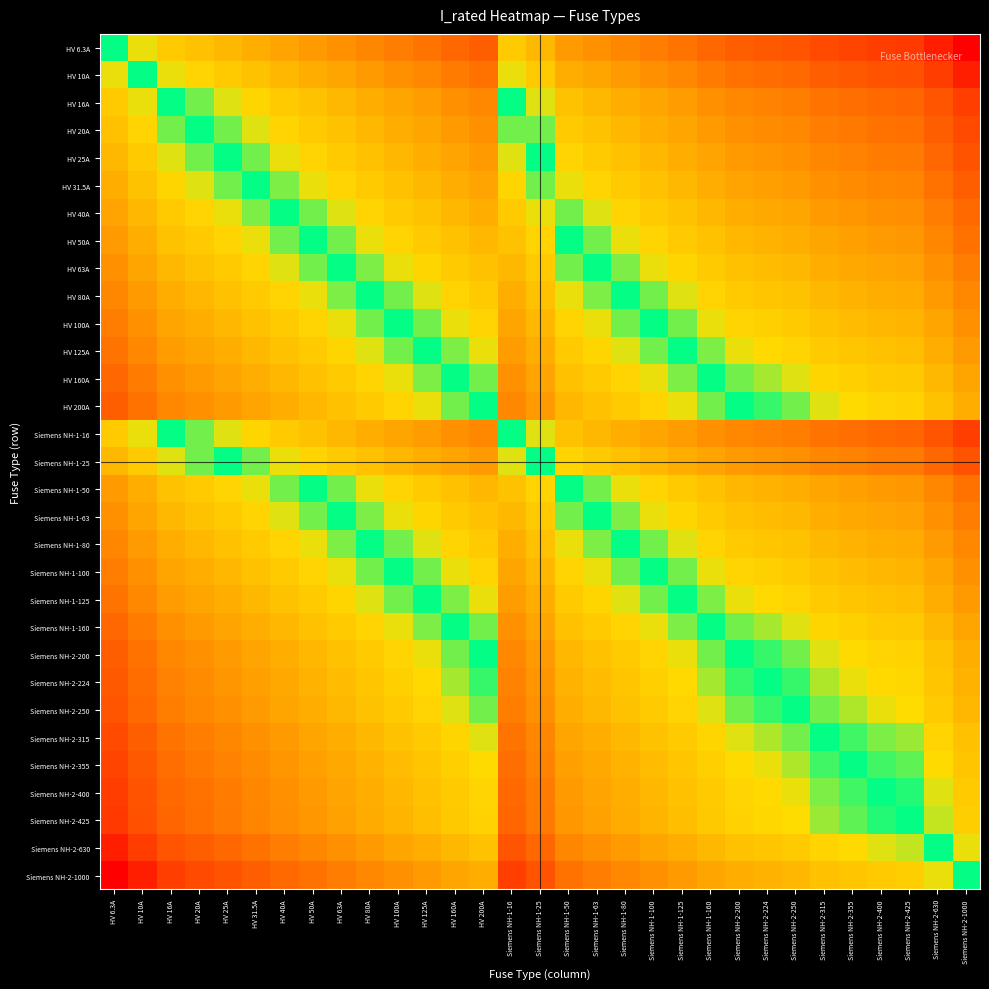

Reading left to right, what are all the values shown in this chart?

HV 6.3A: HV 6.3A=0.0	HV 10A=-0.7	HV 16A=-1.3	HV 20A=-1.7	HV 25A=-2.0	HV 31.5A=-2.3	HV 40A=-2.7	HV 50A=-3.0	HV 63A=-3.3	HV 80A=-3.7	HV 100A=-4.0	HV 125A=-4.3	HV 160A=-4.7	HV 200A=-5.0	Siemens NH-1-16=-1.3	Siemens NH-1-25=-2.0	Siemens NH-1-50=-3.0	Siemens NH-1-63=-3.3	Siemens NH-1-80=-3.7	Siemens NH-1-100=-4.0	Siemens NH-1-125=-4.3	Siemens NH-1-160=-4.7	Siemens NH-2-200=-5.0	Siemens NH-2-224=-5.2	Siemens NH-2-250=-5.3	Siemens NH-2-315=-5.6	Siemens NH-2-355=-5.8	Siemens NH-2-400=-6.0	Siemens NH-2-425=-6.1	Siemens NH-2-630=-6.6	Siemens NH-2-1000=-7.3
HV 10A: HV 6.3A=0.7	HV 10A=0.0	HV 16A=-0.7	HV 20A=-1.0	HV 25A=-1.3	HV 31.5A=-1.7	HV 40A=-2.0	HV 50A=-2.3	HV 63A=-2.7	HV 80A=-3.0	HV 100A=-3.3	HV 125A=-3.6	HV 160A=-4.0	HV 200A=-4.3	Siemens NH-1-16=-0.7	Siemens NH-1-25=-1.3	Siemens NH-1-50=-2.3	Siemens NH-1-63=-2.7	Siemens NH-1-80=-3.0	Siemens NH-1-100=-3.3	Siemens NH-1-125=-3.6	Siemens NH-1-160=-4.0	Siemens NH-2-200=-4.3	Siemens NH-2-224=-4.5	Siemens NH-2-250=-4.6	Siemens NH-2-315=-5.0	Siemens NH-2-355=-5.1	Siemens NH-2-400=-5.3	Siemens NH-2-425=-5.4	Siemens NH-2-630=-6.0	Siemens NH-2-1000=-6.6
HV 16A: HV 6.3A=1.3	HV 10A=0.7	HV 16A=0.0	HV 20A=-0.3	HV 25A=-0.6	HV 31.5A=-1.0	HV 40A=-1.3	HV 50A=-1.6	HV 63A=-2.0	HV 80A=-2.3	HV 100A=-2.6	HV 125A=-3.0	HV 160A=-3.3	HV 200A=-3.6	Siemens NH-1-16=0.0	Siemens NH-1-25=-0.6	Siemens NH-1-50=-1.6	Siemens NH-1-63=-2.0	Siemens NH-1-80=-2.3	Siemens NH-1-100=-2.6	Siemens NH-1-125=-3.0	Siemens NH-1-160=-3.3	Siemens NH-2-200=-3.6	Siemens NH-2-224=-3.8	Siemens NH-2-250=-4.0	Siemens NH-2-315=-4.3	Siemens NH-2-355=-4.5	Siemens NH-2-400=-4.6	Siemens NH-2-425=-4.7	Siemens NH-2-630=-5.3	Siemens NH-2-1000=-6.0
HV 20A: HV 6.3A=1.7	HV 10A=1.0	HV 16A=0.3	HV 20A=0.0	HV 25A=-0.3	HV 31.5A=-0.7	HV 40A=-1.0	HV 50A=-1.3	HV 63A=-1.7	HV 80A=-2.0	HV 100A=-2.3	HV 125A=-2.6	HV 160A=-3.0	HV 200A=-3.3	Siemens NH-1-16=0.3	Siemens NH-1-25=-0.3	Siemens NH-1-50=-1.3	Siemens NH-1-63=-1.7	Siemens NH-1-80=-2.0	Siemens NH-1-100=-2.3	Siemens NH-1-125=-2.6	Siemens NH-1-160=-3.0	Siemens NH-2-200=-3.3	Siemens NH-2-224=-3.5	Siemens NH-2-250=-3.6	Siemens NH-2-315=-4.0	Siemens NH-2-355=-4.1	Siemens NH-2-400=-4.3	Siemens NH-2-425=-4.4	Siemens NH-2-630=-5.0	Siemens NH-2-1000=-5.6
HV 25A: HV 6.3A=2.0	HV 10A=1.3	HV 16A=0.6	HV 20A=0.3	HV 25A=0.0	HV 31.5A=-0.3	HV 40A=-0.7	HV 50A=-1.0	HV 63A=-1.3	HV 80A=-1.7	HV 100A=-2.0	HV 125A=-2.3	HV 160A=-2.7	HV 200A=-3.0	Siemens NH-1-16=0.6	Siemens NH-1-25=0.0	Siemens NH-1-50=-1.0	Siemens NH-1-63=-1.3	Siemens NH-1-80=-1.7	Siemens NH-1-100=-2.0	Siemens NH-1-125=-2.3	Siemens NH-1-160=-2.7	Siemens NH-2-200=-3.0	Siemens NH-2-224=-3.2	Siemens NH-2-250=-3.3	Siemens NH-2-315=-3.7	Siemens NH-2-355=-3.8	Siemens NH-2-400=-4.0	Siemens NH-2-425=-4.1	Siemens NH-2-630=-4.7	Siemens NH-2-1000=-5.3
HV 31.5A: HV 6.3A=2.3	HV 10A=1.7	HV 16A=1.0	HV 20A=0.7	HV 25A=0.3	HV 31.5A=0.0	HV 40A=-0.3	HV 50A=-0.7	HV 63A=-1.0	HV 80A=-1.3	HV 100A=-1.7	HV 125A=-2.0	HV 160A=-2.3	HV 200A=-2.7	Siemens NH-1-16=1.0	Siemens NH-1-25=0.3	Siemens NH-1-50=-0.7	Siemens NH-1-63=-1.0	Siemens NH-1-80=-1.3	Siemens NH-1-100=-1.7	Siemens NH-1-125=-2.0	Siemens NH-1-160=-2.3	Siemens NH-2-200=-2.7	Siemens NH-2-224=-2.8	Siemens NH-2-250=-3.0	Siemens NH-2-315=-3.3	Siemens NH-2-355=-3.5	Siemens NH-2-400=-3.7	Siemens NH-2-425=-3.8	Siemens NH-2-630=-4.3	Siemens NH-2-1000=-5.0
HV 40A: HV 6.3A=2.7	HV 10A=2.0	HV 16A=1.3	HV 20A=1.0	HV 25A=0.7	HV 31.5A=0.3	HV 40A=0.0	HV 50A=-0.3	HV 63A=-0.7	HV 80A=-1.0	HV 100A=-1.3	HV 125A=-1.6	HV 160A=-2.0	HV 200A=-2.3	Siemens NH-1-16=1.3	Siemens NH-1-25=0.7	Siemens NH-1-50=-0.3	Siemens NH-1-63=-0.7	Siemens NH-1-80=-1.0	Siemens NH-1-100=-1.3	Siemens NH-1-125=-1.6	Siemens NH-1-160=-2.0	Siemens NH-2-200=-2.3	Siemens NH-2-224=-2.5	Siemens NH-2-250=-2.6	Siemens NH-2-315=-3.0	Siemens NH-2-355=-3.1	Siemens NH-2-400=-3.3	Siemens NH-2-425=-3.4	Siemens NH-2-630=-4.0	Siemens NH-2-1000=-4.6
HV 50A: HV 6.3A=3.0	HV 10A=2.3	HV 16A=1.6	HV 20A=1.3	HV 25A=1.0	HV 31.5A=0.7	HV 40A=0.3	HV 50A=0.0	HV 63A=-0.3	HV 80A=-0.7	HV 100A=-1.0	HV 125A=-1.3	HV 160A=-1.7	HV 200A=-2.0	Siemens NH-1-16=1.6	Siemens NH-1-25=1.0	Siemens NH-1-50=0.0	Siemens NH-1-63=-0.3	Siemens NH-1-80=-0.7	Siemens NH-1-100=-1.0	Siemens NH-1-125=-1.3	Siemens NH-1-160=-1.7	Siemens NH-2-200=-2.0	Siemens NH-2-224=-2.2	Siemens NH-2-250=-2.3	Siemens NH-2-315=-2.7	Siemens NH-2-355=-2.8	Siemens NH-2-400=-3.0	Siemens NH-2-425=-3.1	Siemens NH-2-630=-3.7	Siemens NH-2-1000=-4.3
HV 63A: HV 6.3A=3.3	HV 10A=2.7	HV 16A=2.0	HV 20A=1.7	HV 25A=1.3	HV 31.5A=1.0	HV 40A=0.7	HV 50A=0.3	HV 63A=0.0	HV 80A=-0.3	HV 100A=-0.7	HV 125A=-1.0	HV 160A=-1.3	HV 200A=-1.7	Siemens NH-1-16=2.0	Siemens NH-1-25=1.3	Siemens NH-1-50=0.3	Siemens NH-1-63=0.0	Siemens NH-1-80=-0.3	Siemens NH-1-100=-0.7	Siemens NH-1-125=-1.0	Siemens NH-1-160=-1.3	Siemens NH-2-200=-1.7	Siemens NH-2-224=-1.8	Siemens NH-2-250=-2.0	Siemens NH-2-315=-2.3	Siemens NH-2-355=-2.5	Siemens NH-2-400=-2.7	Siemens NH-2-425=-2.8	Siemens NH-2-630=-3.3	Siemens NH-2-1000=-4.0
HV 80A: HV 6.3A=3.7	HV 10A=3.0	HV 16A=2.3	HV 20A=2.0	HV 25A=1.7	HV 31.5A=1.3	HV 40A=1.0	HV 50A=0.7	HV 63A=0.3	HV 80A=0.0	HV 100A=-0.3	HV 125A=-0.6	HV 160A=-1.0	HV 200A=-1.3	Siemens NH-1-16=2.3	Siemens NH-1-25=1.7	Siemens NH-1-50=0.7	Siemens NH-1-63=0.3	Siemens NH-1-80=0.0	Siemens NH-1-100=-0.3	Siemens NH-1-125=-0.6	Siemens NH-1-160=-1.0	Siemens NH-2-200=-1.3	Siemens NH-2-224=-1.5	Siemens NH-2-250=-1.6	Siemens NH-2-315=-2.0	Siemens NH-2-355=-2.1	Siemens NH-2-400=-2.3	Siemens NH-2-425=-2.4	Siemens NH-2-630=-3.0	Siemens NH-2-1000=-3.6
HV 100A: HV 6.3A=4.0	HV 10A=3.3	HV 16A=2.6	HV 20A=2.3	HV 25A=2.0	HV 31.5A=1.7	HV 40A=1.3	HV 50A=1.0	HV 63A=0.7	HV 80A=0.3	HV 100A=0.0	HV 125A=-0.3	HV 160A=-0.7	HV 200A=-1.0	Siemens NH-1-16=2.6	Siemens NH-1-25=2.0	Siemens NH-1-50=1.0	Siemens NH-1-63=0.7	Siemens NH-1-80=0.3	Siemens NH-1-100=0.0	Siemens NH-1-125=-0.3	Siemens NH-1-160=-0.7	Siemens NH-2-200=-1.0	Siemens NH-2-224=-1.2	Siemens NH-2-250=-1.3	Siemens NH-2-315=-1.7	Siemens NH-2-355=-1.8	Siemens NH-2-400=-2.0	Siemens NH-2-425=-2.1	Siemens NH-2-630=-2.7	Siemens NH-2-1000=-3.3
HV 125A: HV 6.3A=4.3	HV 10A=3.6	HV 16A=3.0	HV 20A=2.6	HV 25A=2.3	HV 31.5A=2.0	HV 40A=1.6	HV 50A=1.3	HV 63A=1.0	HV 80A=0.6	HV 100A=0.3	HV 125A=0.0	HV 160A=-0.4	HV 200A=-0.7	Siemens NH-1-16=3.0	Siemens NH-1-25=2.3	Siemens NH-1-50=1.3	Siemens NH-1-63=1.0	Siemens NH-1-80=0.6	Siemens NH-1-100=0.3	Siemens NH-1-125=0.0	Siemens NH-1-160=-0.4	Siemens NH-2-200=-0.7	Siemens NH-2-224=-0.8	Siemens NH-2-250=-1.0	Siemens NH-2-315=-1.3	Siemens NH-2-355=-1.5	Siemens NH-2-400=-1.7	Siemens NH-2-425=-1.8	Siemens NH-2-630=-2.3	Siemens NH-2-1000=-3.0
HV 160A: HV 6.3A=4.7	HV 10A=4.0	HV 16A=3.3	HV 20A=3.0	HV 25A=2.7	HV 31.5A=2.3	HV 40A=2.0	HV 50A=1.7	HV 63A=1.3	HV 80A=1.0	HV 100A=0.7	HV 125A=0.4	HV 160A=0.0	HV 200A=-0.3	Siemens NH-1-16=3.3	Siemens NH-1-25=2.7	Siemens NH-1-50=1.7	Siemens NH-1-63=1.3	Siemens NH-1-80=1.0	Siemens NH-1-100=0.7	Siemens NH-1-125=0.4	Siemens NH-1-160=0.0	Siemens NH-2-200=-0.3	Siemens NH-2-224=-0.5	Siemens NH-2-250=-0.6	Siemens NH-2-315=-1.0	Siemens NH-2-355=-1.1	Siemens NH-2-400=-1.3	Siemens NH-2-425=-1.4	Siemens NH-2-630=-2.0	Siemens NH-2-1000=-2.6
HV 200A: HV 6.3A=5.0	HV 10A=4.3	HV 16A=3.6	HV 20A=3.3	HV 25A=3.0	HV 31.5A=2.7	HV 40A=2.3	HV 50A=2.0	HV 63A=1.7	HV 80A=1.3	HV 100A=1.0	HV 125A=0.7	HV 160A=0.3	HV 200A=0.0	Siemens NH-1-16=3.6	Siemens NH-1-25=3.0	Siemens NH-1-50=2.0	Siemens NH-1-63=1.7	Siemens NH-1-80=1.3	Siemens NH-1-100=1.0	Siemens NH-1-125=0.7	Siemens NH-1-160=0.3	Siemens NH-2-200=0.0	Siemens NH-2-224=-0.2	Siemens NH-2-250=-0.3	Siemens NH-2-315=-0.7	Siemens NH-2-355=-0.8	Siemens NH-2-400=-1.0	Siemens NH-2-425=-1.1	Siemens NH-2-630=-1.7	Siemens NH-2-1000=-2.3
Siemens NH-1-16: HV 6.3A=1.3	HV 10A=0.7	HV 16A=0.0	HV 20A=-0.3	HV 25A=-0.6	HV 31.5A=-1.0	HV 40A=-1.3	HV 50A=-1.6	HV 63A=-2.0	HV 80A=-2.3	HV 100A=-2.6	HV 125A=-3.0	HV 160A=-3.3	HV 200A=-3.6	Siemens NH-1-16=0.0	Siemens NH-1-25=-0.6	Siemens NH-1-50=-1.6	Siemens NH-1-63=-2.0	Siemens NH-1-80=-2.3	Siemens NH-1-100=-2.6	Siemens NH-1-125=-3.0	Siemens NH-1-160=-3.3	Siemens NH-2-200=-3.6	Siemens NH-2-224=-3.8	Siemens NH-2-250=-4.0	Siemens NH-2-315=-4.3	Siemens NH-2-355=-4.5	Siemens NH-2-400=-4.6	Siemens NH-2-425=-4.7	Siemens NH-2-630=-5.3	Siemens NH-2-1000=-6.0
Siemens NH-1-25: HV 6.3A=2.0	HV 10A=1.3	HV 16A=0.6	HV 20A=0.3	HV 25A=0.0	HV 31.5A=-0.3	HV 40A=-0.7	HV 50A=-1.0	HV 63A=-1.3	HV 80A=-1.7	HV 100A=-2.0	HV 125A=-2.3	HV 160A=-2.7	HV 200A=-3.0	Siemens NH-1-16=0.6	Siemens NH-1-25=0.0	Siemens NH-1-50=-1.0	Siemens NH-1-63=-1.3	Siemens NH-1-80=-1.7	Siemens NH-1-100=-2.0	Siemens NH-1-125=-2.3	Siemens NH-1-160=-2.7	Siemens NH-2-200=-3.0	Siemens NH-2-224=-3.2	Siemens NH-2-250=-3.3	Siemens NH-2-315=-3.7	Siemens NH-2-355=-3.8	Siemens NH-2-400=-4.0	Siemens NH-2-425=-4.1	Siemens NH-2-630=-4.7	Siemens NH-2-1000=-5.3
Siemens NH-1-50: HV 6.3A=3.0	HV 10A=2.3	HV 16A=1.6	HV 20A=1.3	HV 25A=1.0	HV 31.5A=0.7	HV 40A=0.3	HV 50A=0.0	HV 63A=-0.3	HV 80A=-0.7	HV 100A=-1.0	HV 125A=-1.3	HV 160A=-1.7	HV 200A=-2.0	Siemens NH-1-16=1.6	Siemens NH-1-25=1.0	Siemens NH-1-50=0.0	Siemens NH-1-63=-0.3	Siemens NH-1-80=-0.7	Siemens NH-1-100=-1.0	Siemens NH-1-125=-1.3	Siemens NH-1-160=-1.7	Siemens NH-2-200=-2.0	Siemens NH-2-224=-2.2	Siemens NH-2-250=-2.3	Siemens NH-2-315=-2.7	Siemens NH-2-355=-2.8	Siemens NH-2-400=-3.0	Siemens NH-2-425=-3.1	Siemens NH-2-630=-3.7	Siemens NH-2-1000=-4.3
Siemens NH-1-63: HV 6.3A=3.3	HV 10A=2.7	HV 16A=2.0	HV 20A=1.7	HV 25A=1.3	HV 31.5A=1.0	HV 40A=0.7	HV 50A=0.3	HV 63A=0.0	HV 80A=-0.3	HV 100A=-0.7	HV 125A=-1.0	HV 160A=-1.3	HV 200A=-1.7	Siemens NH-1-16=2.0	Siemens NH-1-25=1.3	Siemens NH-1-50=0.3	Siemens NH-1-63=0.0	Siemens NH-1-80=-0.3	Siemens NH-1-100=-0.7	Siemens NH-1-125=-1.0	Siemens NH-1-160=-1.3	Siemens NH-2-200=-1.7	Siemens NH-2-224=-1.8	Siemens NH-2-250=-2.0	Siemens NH-2-315=-2.3	Siemens NH-2-355=-2.5	Siemens NH-2-400=-2.7	Siemens NH-2-425=-2.8	Siemens NH-2-630=-3.3	Siemens NH-2-1000=-4.0
Siemens NH-1-80: HV 6.3A=3.7	HV 10A=3.0	HV 16A=2.3	HV 20A=2.0	HV 25A=1.7	HV 31.5A=1.3	HV 40A=1.0	HV 50A=0.7	HV 63A=0.3	HV 80A=0.0	HV 100A=-0.3	HV 125A=-0.6	HV 160A=-1.0	HV 200A=-1.3	Siemens NH-1-16=2.3	Siemens NH-1-25=1.7	Siemens NH-1-50=0.7	Siemens NH-1-63=0.3	Siemens NH-1-80=0.0	Siemens NH-1-100=-0.3	Siemens NH-1-125=-0.6	Siemens NH-1-160=-1.0	Siemens NH-2-200=-1.3	Siemens NH-2-224=-1.5	Siemens NH-2-250=-1.6	Siemens NH-2-315=-2.0	Siemens NH-2-355=-2.1	Siemens NH-2-400=-2.3	Siemens NH-2-425=-2.4	Siemens NH-2-630=-3.0	Siemens NH-2-1000=-3.6
Siemens NH-1-100: HV 6.3A=4.0	HV 10A=3.3	HV 16A=2.6	HV 20A=2.3	HV 25A=2.0	HV 31.5A=1.7	HV 40A=1.3	HV 50A=1.0	HV 63A=0.7	HV 80A=0.3	HV 100A=0.0	HV 125A=-0.3	HV 160A=-0.7	HV 200A=-1.0	Siemens NH-1-16=2.6	Siemens NH-1-25=2.0	Siemens NH-1-50=1.0	Siemens NH-1-63=0.7	Siemens NH-1-80=0.3	Siemens NH-1-100=0.0	Siemens NH-1-125=-0.3	Siemens NH-1-160=-0.7	Siemens NH-2-200=-1.0	Siemens NH-2-224=-1.2	Siemens NH-2-250=-1.3	Siemens NH-2-315=-1.7	Siemens NH-2-355=-1.8	Siemens NH-2-400=-2.0	Siemens NH-2-425=-2.1	Siemens NH-2-630=-2.7	Siemens NH-2-1000=-3.3
Siemens NH-1-125: HV 6.3A=4.3	HV 10A=3.6	HV 16A=3.0	HV 20A=2.6	HV 25A=2.3	HV 31.5A=2.0	HV 40A=1.6	HV 50A=1.3	HV 63A=1.0	HV 80A=0.6	HV 100A=0.3	HV 125A=0.0	HV 160A=-0.4	HV 200A=-0.7	Siemens NH-1-16=3.0	Siemens NH-1-25=2.3	Siemens NH-1-50=1.3	Siemens NH-1-63=1.0	Siemens NH-1-80=0.6	Siemens NH-1-100=0.3	Siemens NH-1-125=0.0	Siemens NH-1-160=-0.4	Siemens NH-2-200=-0.7	Siemens NH-2-224=-0.8	Siemens NH-2-250=-1.0	Siemens NH-2-315=-1.3	Siemens NH-2-355=-1.5	Siemens NH-2-400=-1.7	Siemens NH-2-425=-1.8	Siemens NH-2-630=-2.3	Siemens NH-2-1000=-3.0
Siemens NH-1-160: HV 6.3A=4.7	HV 10A=4.0	HV 16A=3.3	HV 20A=3.0	HV 25A=2.7	HV 31.5A=2.3	HV 40A=2.0	HV 50A=1.7	HV 63A=1.3	HV 80A=1.0	HV 100A=0.7	HV 125A=0.4	HV 160A=0.0	HV 200A=-0.3	Siemens NH-1-16=3.3	Siemens NH-1-25=2.7	Siemens NH-1-50=1.7	Siemens NH-1-63=1.3	Siemens NH-1-80=1.0	Siemens NH-1-100=0.7	Siemens NH-1-125=0.4	Siemens NH-1-160=0.0	Siemens NH-2-200=-0.3	Siemens NH-2-224=-0.5	Siemens NH-2-250=-0.6	Siemens NH-2-315=-1.0	Siemens NH-2-355=-1.1	Siemens NH-2-400=-1.3	Siemens NH-2-425=-1.4	Siemens NH-2-630=-2.0	Siemens NH-2-1000=-2.6
Siemens NH-2-200: HV 6.3A=5.0	HV 10A=4.3	HV 16A=3.6	HV 20A=3.3	HV 25A=3.0	HV 31.5A=2.7	HV 40A=2.3	HV 50A=2.0	HV 63A=1.7	HV 80A=1.3	HV 100A=1.0	HV 125A=0.7	HV 160A=0.3	HV 200A=0.0	Siemens NH-1-16=3.6	Siemens NH-1-25=3.0	Siemens NH-1-50=2.0	Siemens NH-1-63=1.7	Siemens NH-1-80=1.3	Siemens NH-1-100=1.0	Siemens NH-1-125=0.7	Siemens NH-1-160=0.3	Siemens NH-2-200=0.0	Siemens NH-2-224=-0.2	Siemens NH-2-250=-0.3	Siemens NH-2-315=-0.7	Siemens NH-2-355=-0.8	Siemens NH-2-400=-1.0	Siemens NH-2-425=-1.1	Siemens NH-2-630=-1.7	Siemens NH-2-1000=-2.3
Siemens NH-2-224: HV 6.3A=5.2	HV 10A=4.5	HV 16A=3.8	HV 20A=3.5	HV 25A=3.2	HV 31.5A=2.8	HV 40A=2.5	HV 50A=2.2	HV 63A=1.8	HV 80A=1.5	HV 100A=1.2	HV 125A=0.8	HV 160A=0.5	HV 200A=0.2	Siemens NH-1-16=3.8	Siemens NH-1-25=3.2	Siemens NH-1-50=2.2	Siemens NH-1-63=1.8	Siemens NH-1-80=1.5	Siemens NH-1-100=1.2	Siemens NH-1-125=0.8	Siemens NH-1-160=0.5	Siemens NH-2-200=0.2	Siemens NH-2-224=0.0	Siemens NH-2-250=-0.2	Siemens NH-2-315=-0.5	Siemens NH-2-355=-0.7	Siemens NH-2-400=-0.8	Siemens NH-2-425=-0.9	Siemens NH-2-630=-1.5	Siemens NH-2-1000=-2.2
Siemens NH-2-250: HV 6.3A=5.3	HV 10A=4.6	HV 16A=4.0	HV 20A=3.6	HV 25A=3.3	HV 31.5A=3.0	HV 40A=2.6	HV 50A=2.3	HV 63A=2.0	HV 80A=1.6	HV 100A=1.3	HV 125A=1.0	HV 160A=0.6	HV 200A=0.3	Siemens NH-1-16=4.0	Siemens NH-1-25=3.3	Siemens NH-1-50=2.3	Siemens NH-1-63=2.0	Siemens NH-1-80=1.6	Siemens NH-1-100=1.3	Siemens NH-1-125=1.0	Siemens NH-1-160=0.6	Siemens NH-2-200=0.3	Siemens NH-2-224=0.2	Siemens NH-2-250=0.0	Siemens NH-2-315=-0.3	Siemens NH-2-355=-0.5	Siemens NH-2-400=-0.7	Siemens NH-2-425=-0.8	Siemens NH-2-630=-1.3	Siemens NH-2-1000=-2.0
Siemens NH-2-315: HV 6.3A=5.6	HV 10A=5.0	HV 16A=4.3	HV 20A=4.0	HV 25A=3.7	HV 31.5A=3.3	HV 40A=3.0	HV 50A=2.7	HV 63A=2.3	HV 80A=2.0	HV 100A=1.7	HV 125A=1.3	HV 160A=1.0	HV 200A=0.7	Siemens NH-1-16=4.3	Siemens NH-1-25=3.7	Siemens NH-1-50=2.7	Siemens NH-1-63=2.3	Siemens NH-1-80=2.0	Siemens NH-1-100=1.7	Siemens NH-1-125=1.3	Siemens NH-1-160=1.0	Siemens NH-2-200=0.7	Siemens NH-2-224=0.5	Siemens NH-2-250=0.3	Siemens NH-2-315=0.0	Siemens NH-2-355=-0.2	Siemens NH-2-400=-0.3	Siemens NH-2-425=-0.4	Siemens NH-2-630=-1.0	Siemens NH-2-1000=-1.7
Siemens NH-2-355: HV 6.3A=5.8	HV 10A=5.1	HV 16A=4.5	HV 20A=4.1	HV 25A=3.8	HV 31.5A=3.5	HV 40A=3.1	HV 50A=2.8	HV 63A=2.5	HV 80A=2.1	HV 100A=1.8	HV 125A=1.5	HV 160A=1.1	HV 200A=0.8	Siemens NH-1-16=4.5	Siemens NH-1-25=3.8	Siemens NH-1-50=2.8	Siemens NH-1-63=2.5	Siemens NH-1-80=2.1	Siemens NH-1-100=1.8	Siemens NH-1-125=1.5	Siemens NH-1-160=1.1	Siemens NH-2-200=0.8	Siemens NH-2-224=0.7	Siemens NH-2-250=0.5	Siemens NH-2-315=0.2	Siemens NH-2-355=0.0	Siemens NH-2-400=-0.2	Siemens NH-2-425=-0.3	Siemens NH-2-630=-0.8	Siemens NH-2-1000=-1.5
Siemens NH-2-400: HV 6.3A=6.0	HV 10A=5.3	HV 16A=4.6	HV 20A=4.3	HV 25A=4.0	HV 31.5A=3.7	HV 40A=3.3	HV 50A=3.0	HV 63A=2.7	HV 80A=2.3	HV 100A=2.0	HV 125A=1.7	HV 160A=1.3	HV 200A=1.0	Siemens NH-1-16=4.6	Siemens NH-1-25=4.0	Siemens NH-1-50=3.0	Siemens NH-1-63=2.7	Siemens NH-1-80=2.3	Siemens NH-1-100=2.0	Siemens NH-1-125=1.7	Siemens NH-1-160=1.3	Siemens NH-2-200=1.0	Siemens NH-2-224=0.8	Siemens NH-2-250=0.7	Siemens NH-2-315=0.3	Siemens NH-2-355=0.2	Siemens NH-2-400=0.0	Siemens NH-2-425=-0.1	Siemens NH-2-630=-0.7	Siemens NH-2-1000=-1.3
Siemens NH-2-425: HV 6.3A=6.1	HV 10A=5.4	HV 16A=4.7	HV 20A=4.4	HV 25A=4.1	HV 31.5A=3.8	HV 40A=3.4	HV 50A=3.1	HV 63A=2.8	HV 80A=2.4	HV 100A=2.1	HV 125A=1.8	HV 160A=1.4	HV 200A=1.1	Siemens NH-1-16=4.7	Siemens NH-1-25=4.1	Siemens NH-1-50=3.1	Siemens NH-1-63=2.8	Siemens NH-1-80=2.4	Siemens NH-1-100=2.1	Siemens NH-1-125=1.8	Siemens NH-1-160=1.4	Siemens NH-2-200=1.1	Siemens NH-2-224=0.9	Siemens NH-2-250=0.8	Siemens NH-2-315=0.4	Siemens NH-2-355=0.3	Siemens NH-2-400=0.1	Siemens NH-2-425=0.0	Siemens NH-2-630=-0.6	Siemens NH-2-1000=-1.2
Siemens NH-2-630: HV 6.3A=6.6	HV 10A=6.0	HV 16A=5.3	HV 20A=5.0	HV 25A=4.7	HV 31.5A=4.3	HV 40A=4.0	HV 50A=3.7	HV 63A=3.3	HV 80A=3.0	HV 100A=2.7	HV 125A=2.3	HV 160A=2.0	HV 200A=1.7	Siemens NH-1-16=5.3	Siemens NH-1-25=4.7	Siemens NH-1-50=3.7	Siemens NH-1-63=3.3	Siemens NH-1-80=3.0	Siemens NH-1-100=2.7	Siemens NH-1-125=2.3	Siemens NH-1-160=2.0	Siemens NH-2-200=1.7	Siemens NH-2-224=1.5	Siemens NH-2-250=1.3	Siemens NH-2-315=1.0	Siemens NH-2-355=0.8	Siemens NH-2-400=0.7	Siemens NH-2-425=0.6	Siemens NH-2-630=0.0	Siemens NH-2-1000=-0.7
Siemens NH-2-1000: HV 6.3A=7.3	HV 10A=6.6	HV 16A=6.0	HV 20A=5.6	HV 25A=5.3	HV 31.5A=5.0	HV 40A=4.6	HV 50A=4.3	HV 63A=4.0	HV 80A=3.6	HV 100A=3.3	HV 125A=3.0	HV 160A=2.6	HV 200A=2.3	Siemens NH-1-16=6.0	Siemens NH-1-25=5.3	Siemens NH-1-50=4.3	Siemens NH-1-63=4.0	Siemens NH-1-80=3.6	Siemens NH-1-100=3.3	Siemens NH-1-125=3.0	Siemens NH-1-160=2.6	Siemens NH-2-200=2.3	Siemens NH-2-224=2.2	Siemens NH-2-250=2.0	Siemens NH-2-315=1.7	Siemens NH-2-355=1.5	Siemens NH-2-400=1.3	Siemens NH-2-425=1.2	Siemens NH-2-630=0.7	Siemens NH-2-1000=0.0